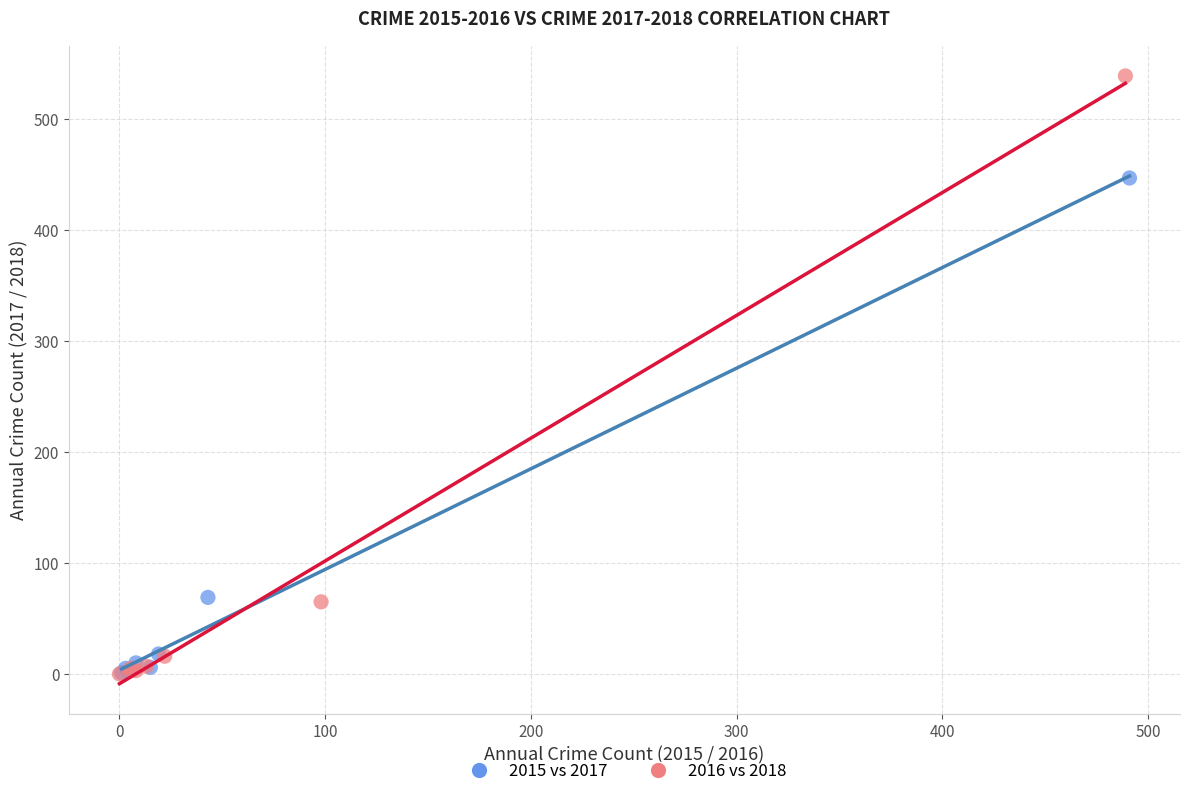

What are all the series names shown in the legend?

2015 vs 2017, 2016 vs 2018